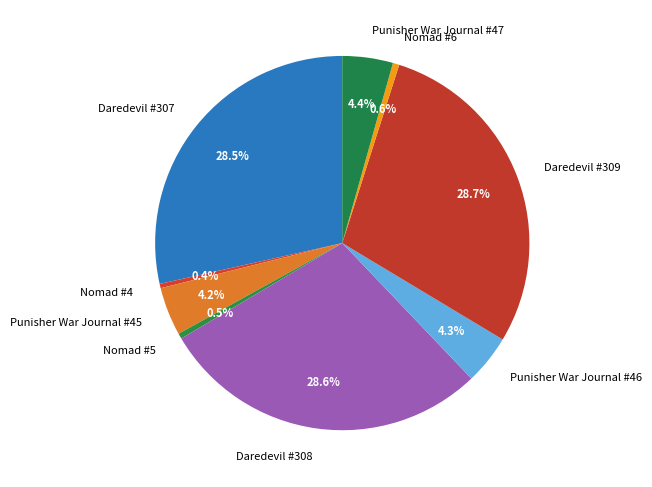

How much of the chart is everything except Nomad #6?

99.4%